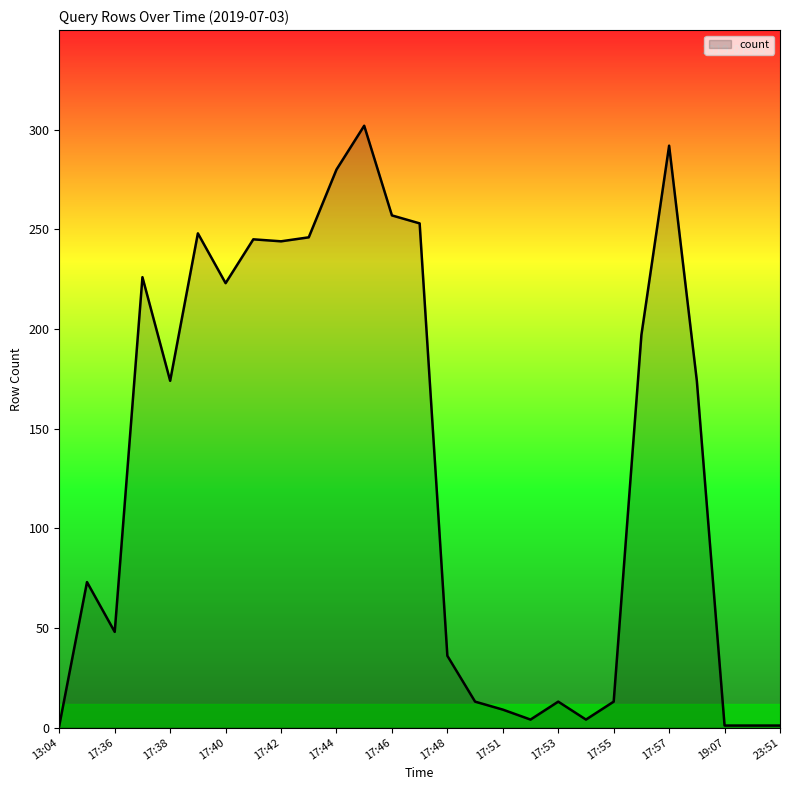

What is the greatest value displayed?

302